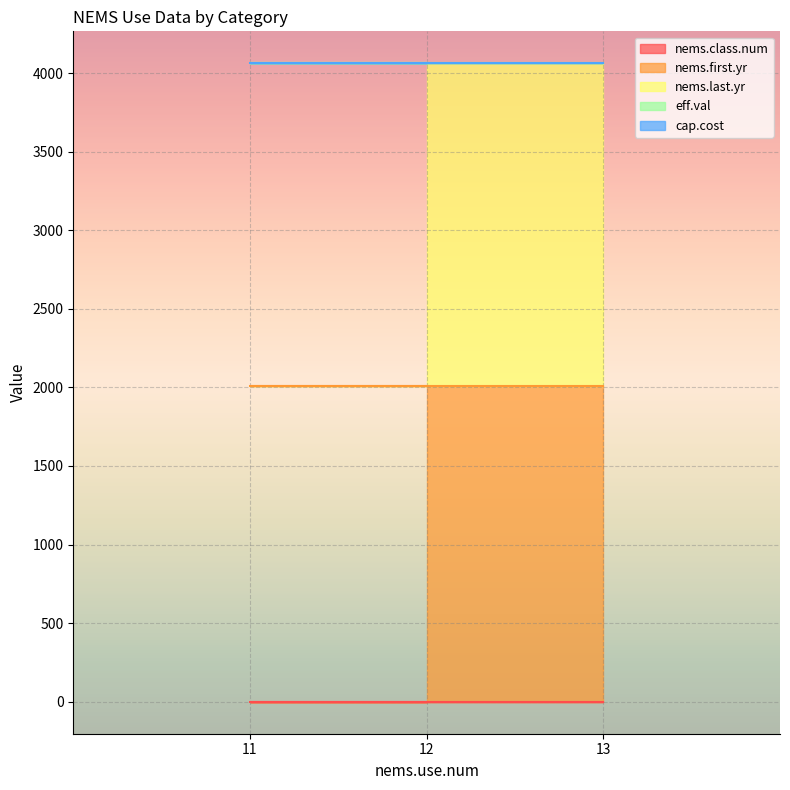

What is the total value across all series at 12?

4062